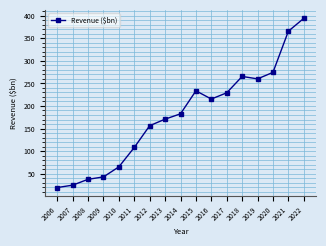

Which category has the highest value across all series?

2022